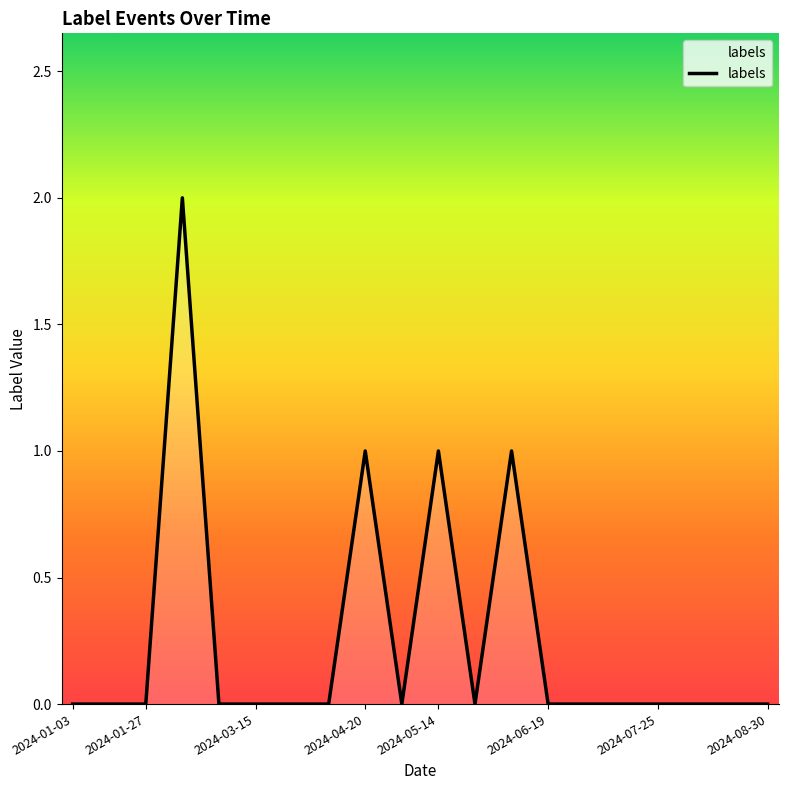

How many categories are shown in the chart?

20